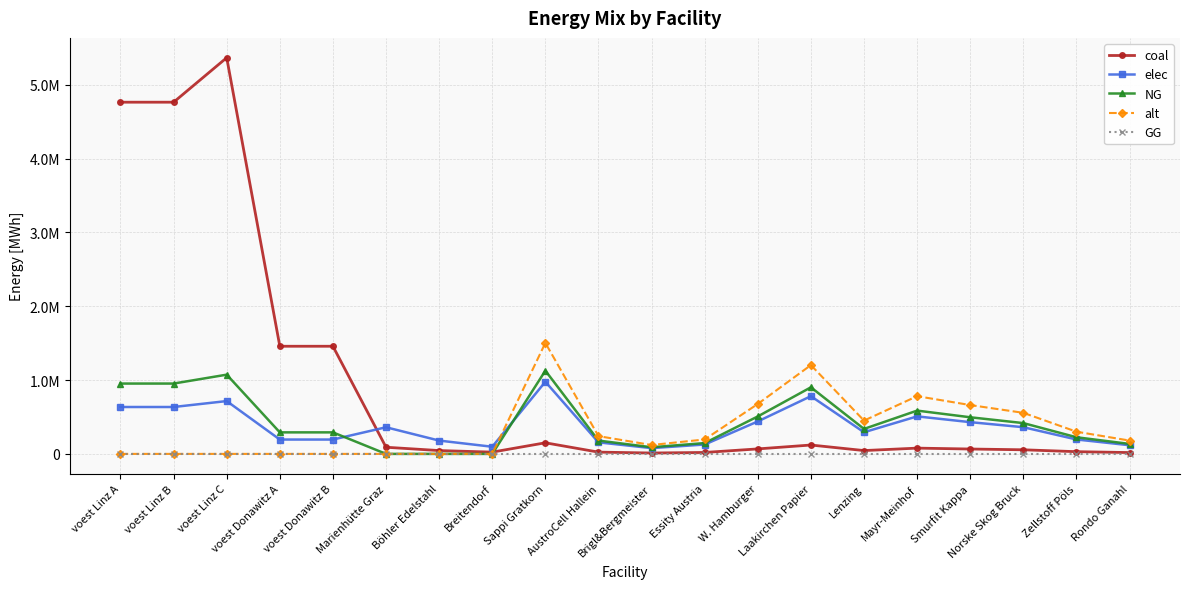

At which label does alt first exceed 195433?

Sappi Gratkorn